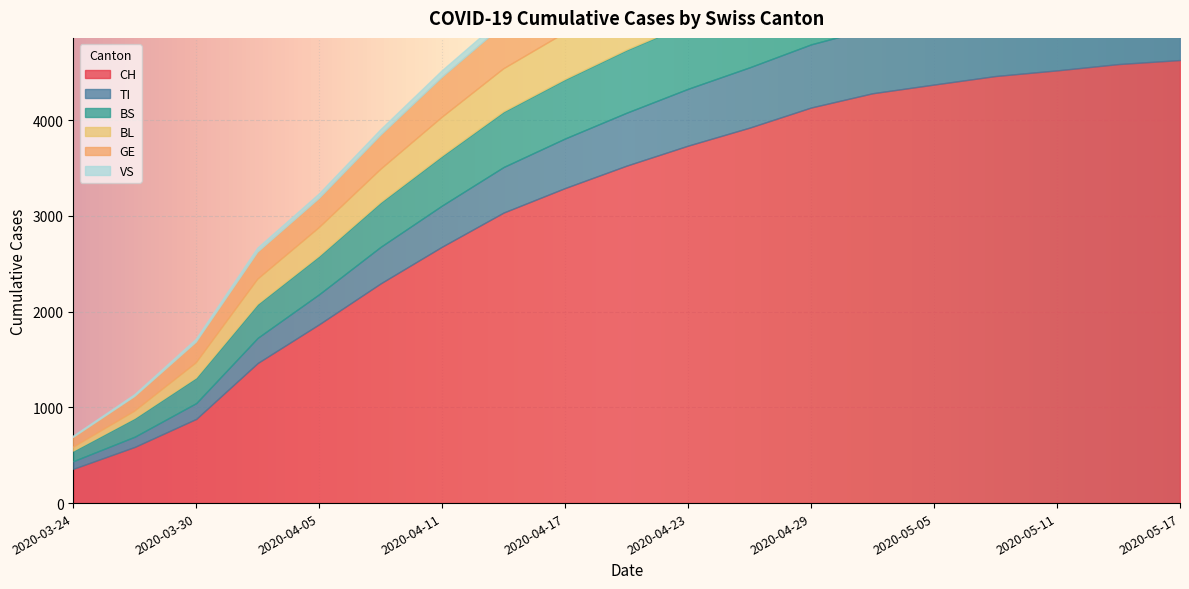

What is the label of the 6th point from the left?

2020-04-08